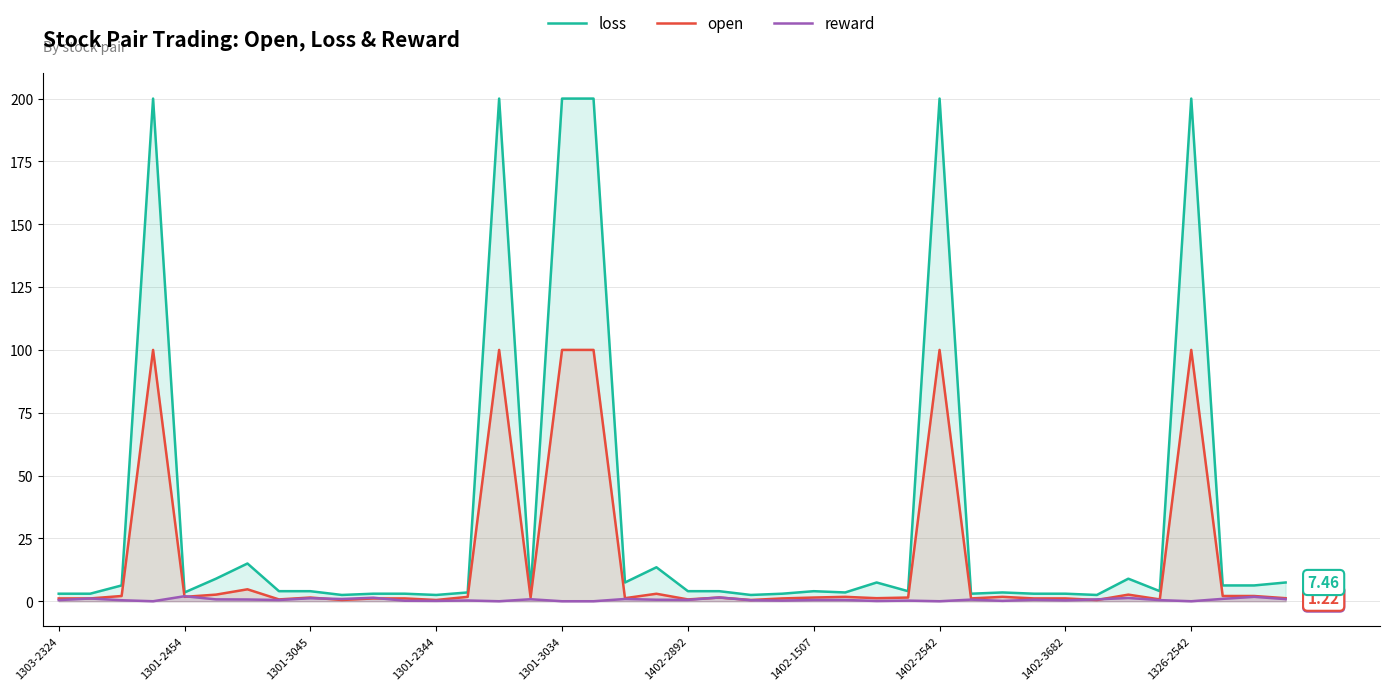

True or false: loss has a value of 2.5 at 22.

True